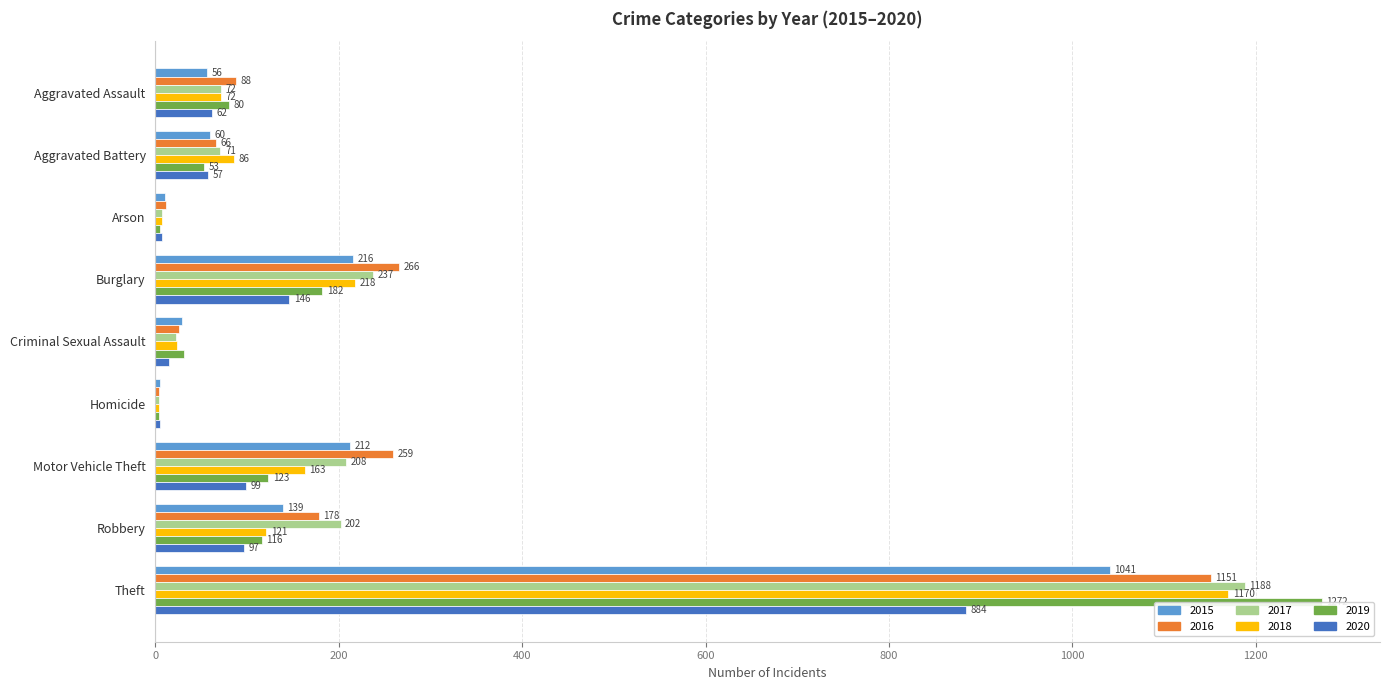

How many bars are there in total?

54